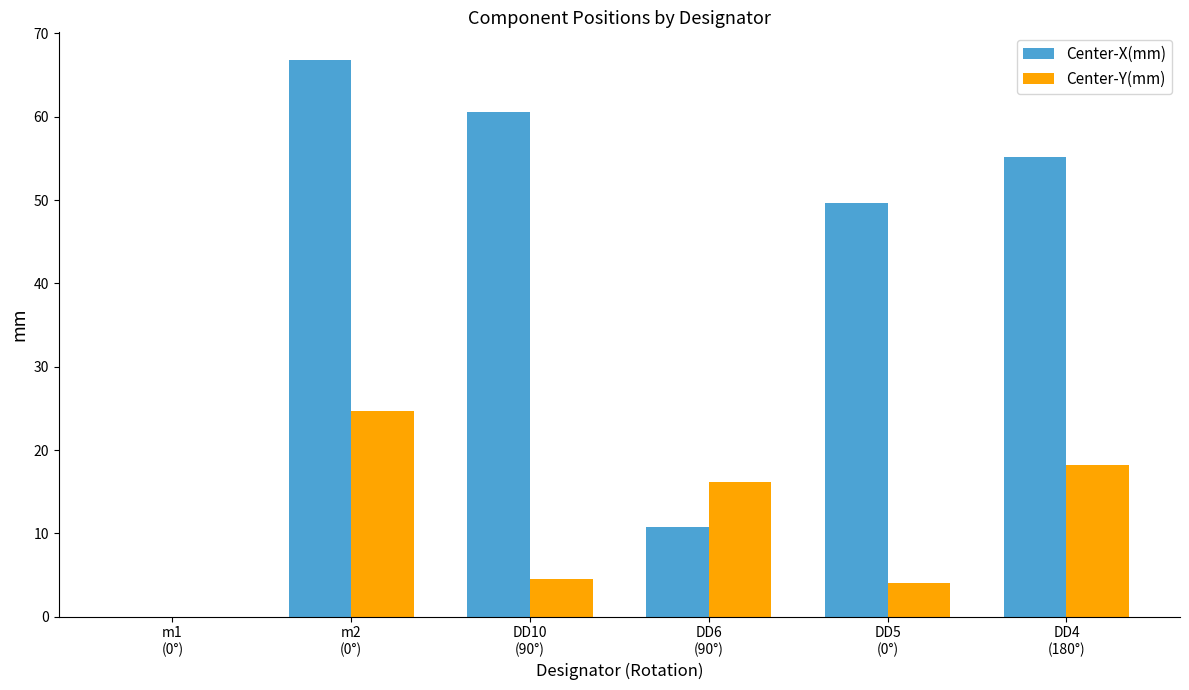

What is the maximum value shown in the chart?

66.8